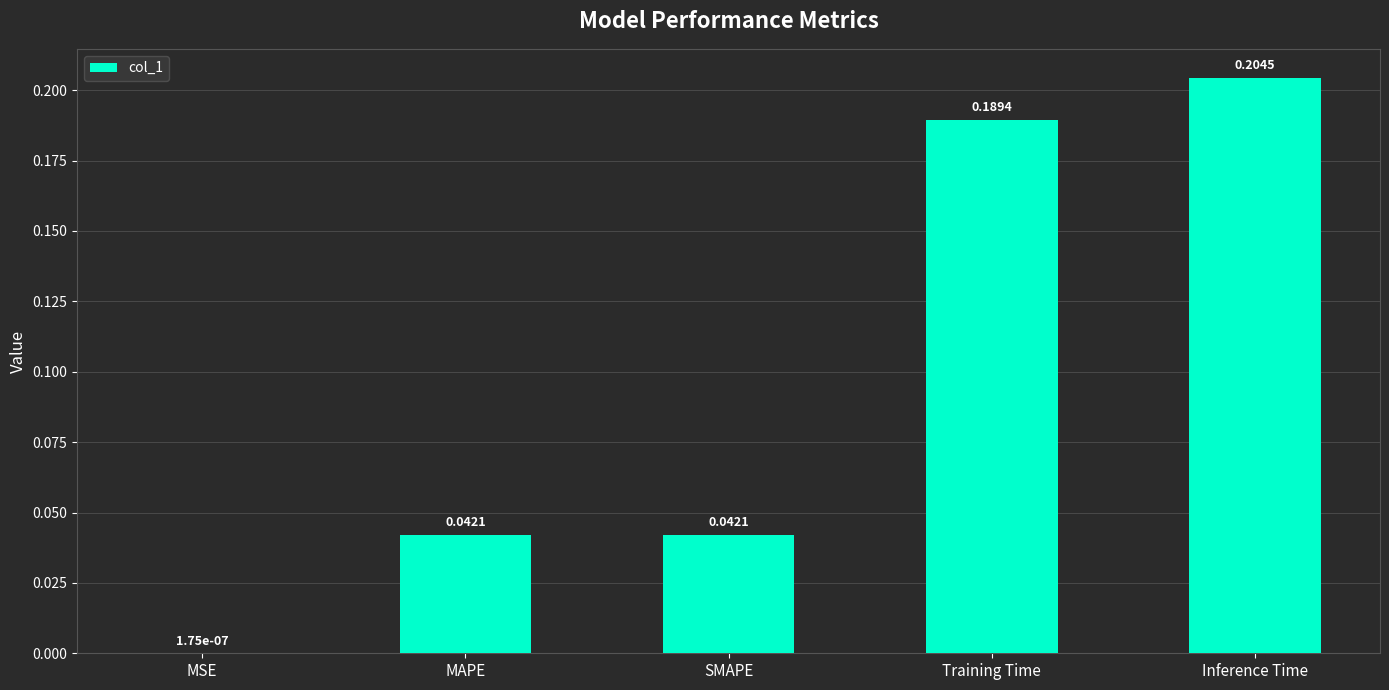

What is the average value?

0.1